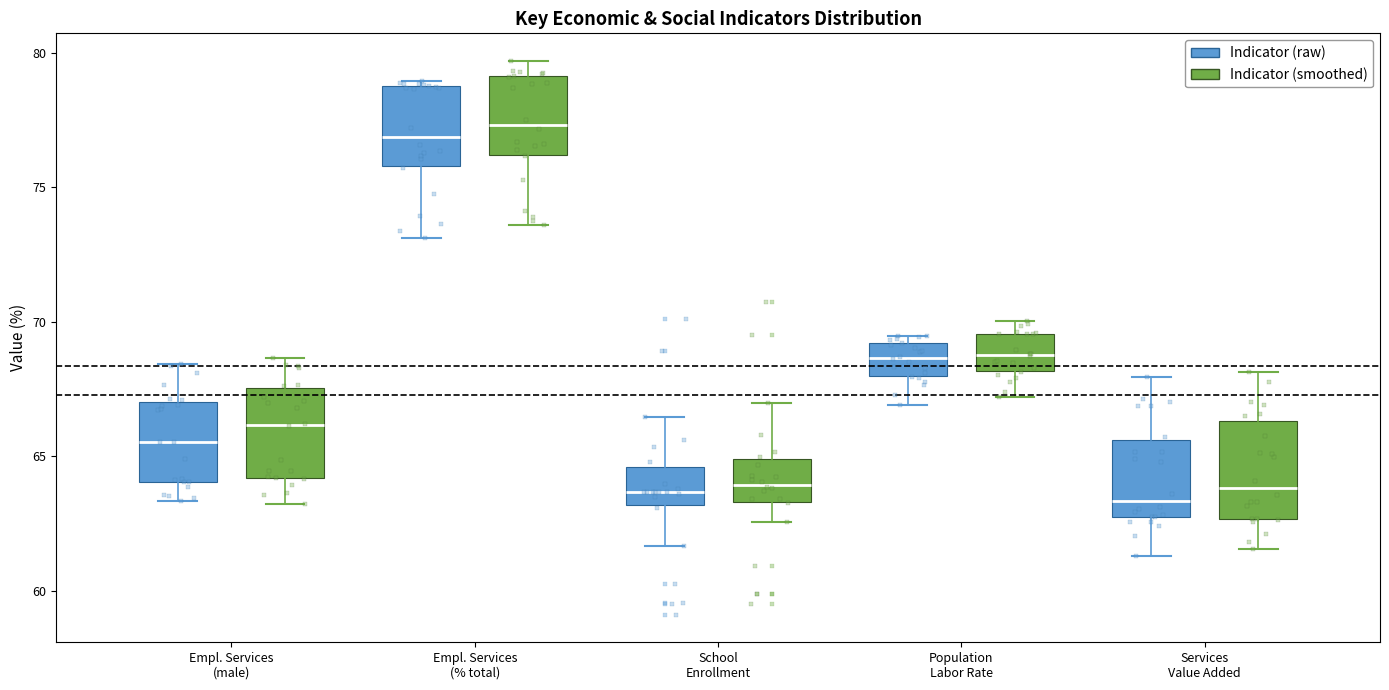

Where does the median line of the box for School Enrollment (Indicator (smoothed)) sit on the y-axis? The values are not printed on the chart, so give them approximately, as read against the axis.

64.0